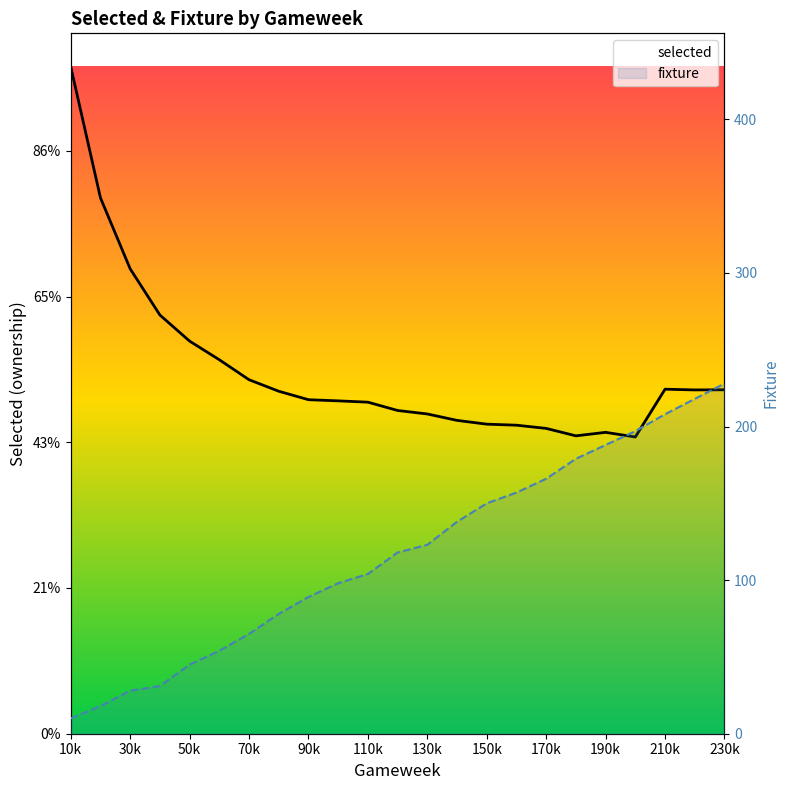

What are all the series names shown in the legend?

selected, fixture